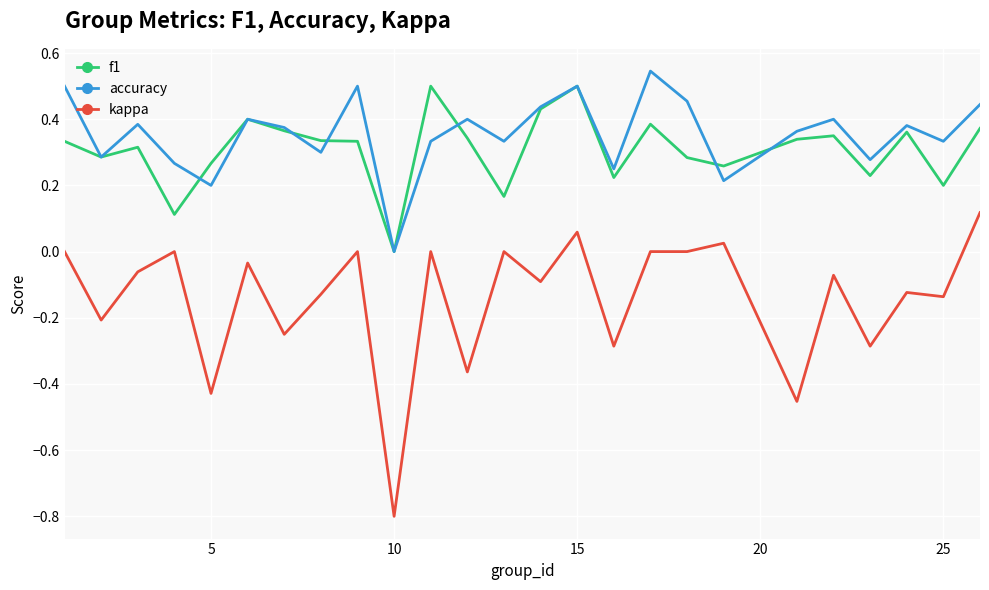

What is the minimum value shown in the chart?

-0.8